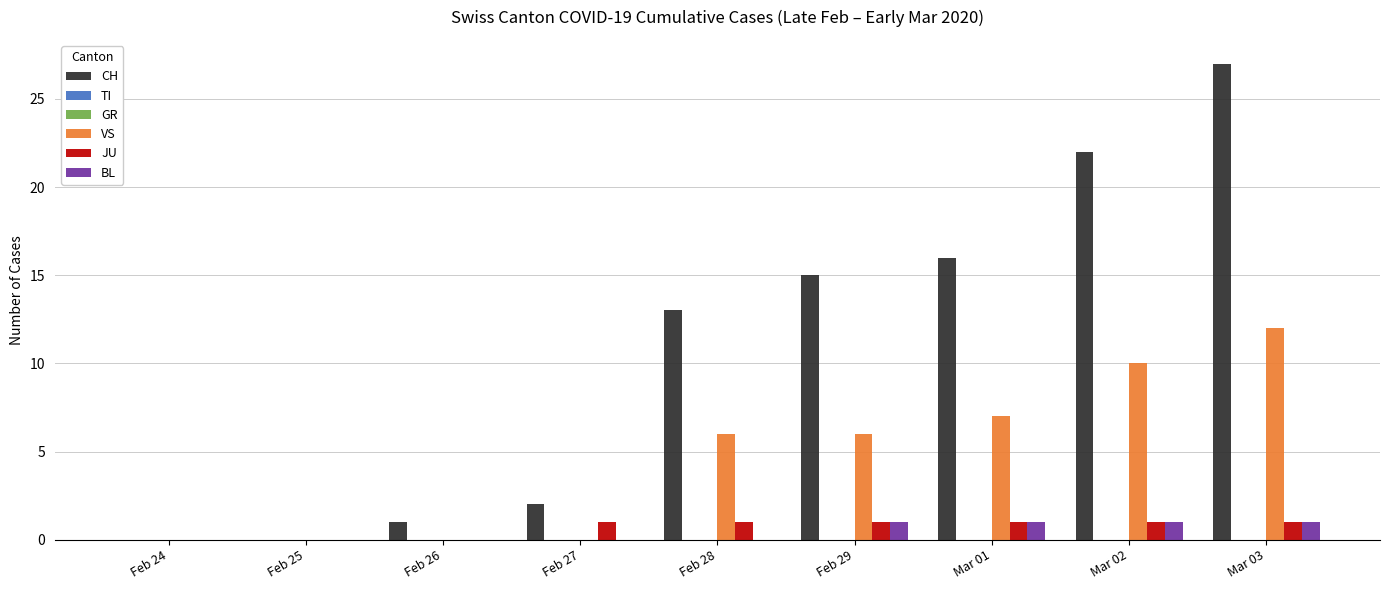

Rank the categories by BL value from lowest to highest.

Feb 24, Feb 25, Feb 26, Feb 27, Feb 28, Feb 29, Mar 01, Mar 02, Mar 03